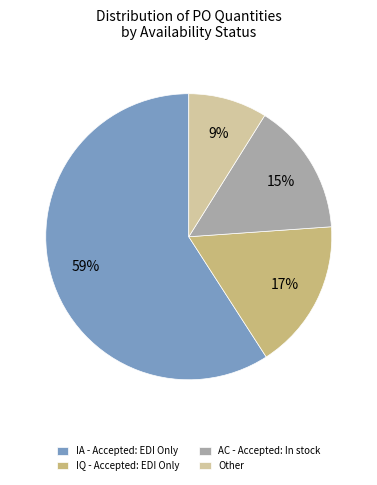

How many segments does this pie chart have?

4